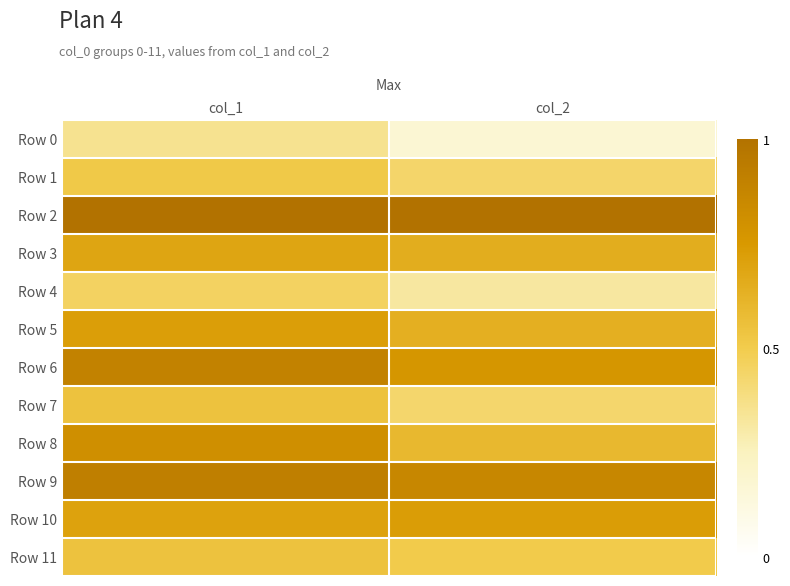

What is the greatest value displayed?

1.0